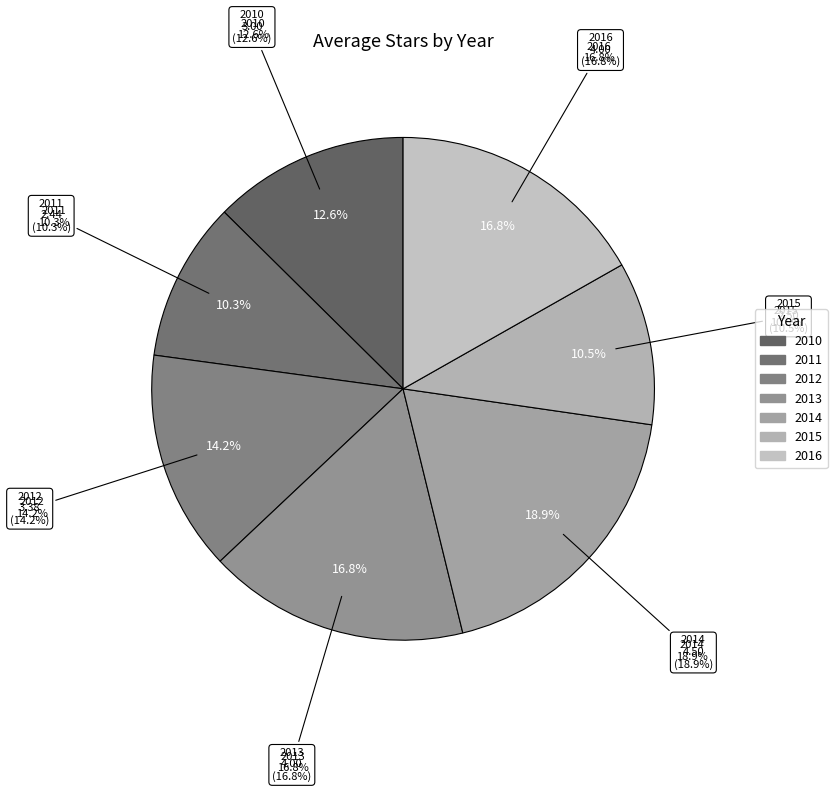

Rank the categories by value from highest to lowest.

2014, 2013, 2016, 2012, 2010, 2015, 2011